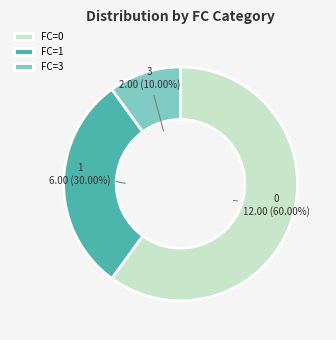

To the nearest percent, what percentage of the pie is 0?

60%